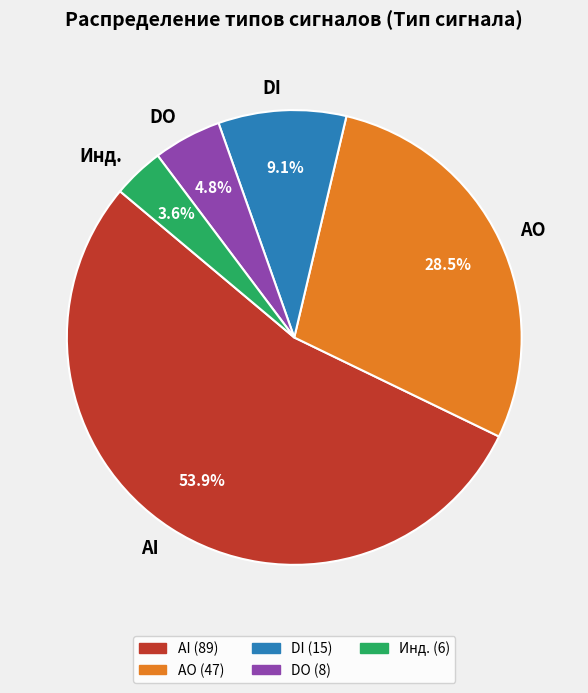

Which category has the biggest portion of the pie?

AI